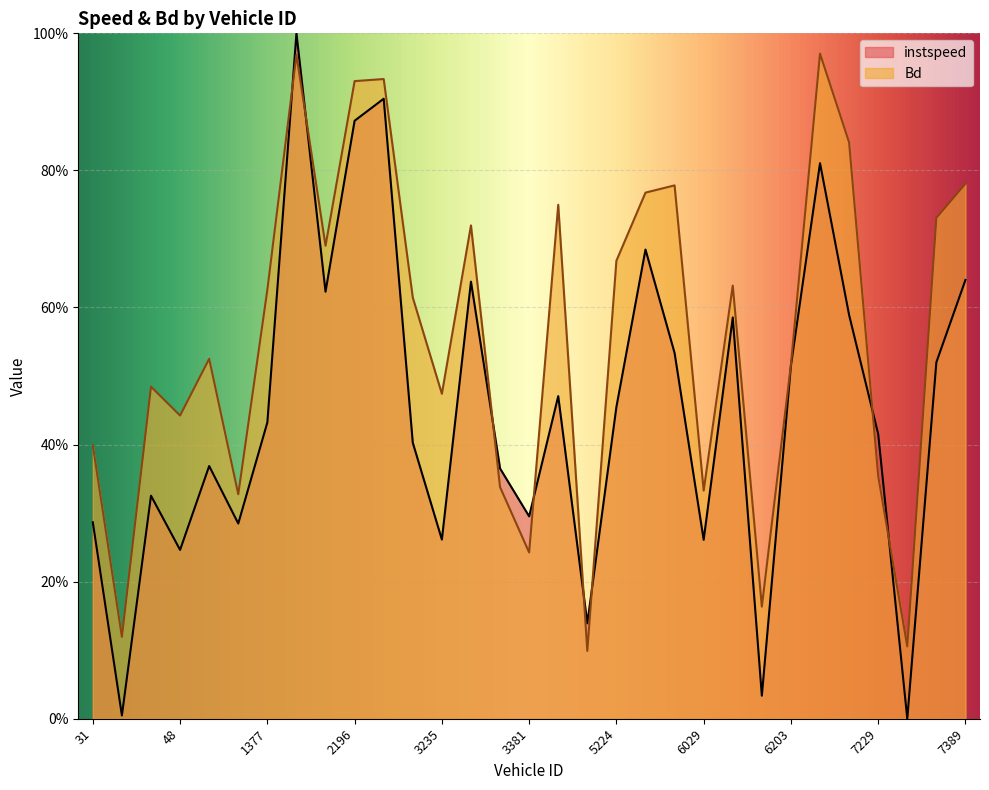

What are all the series names shown in the legend?

instspeed, Bd